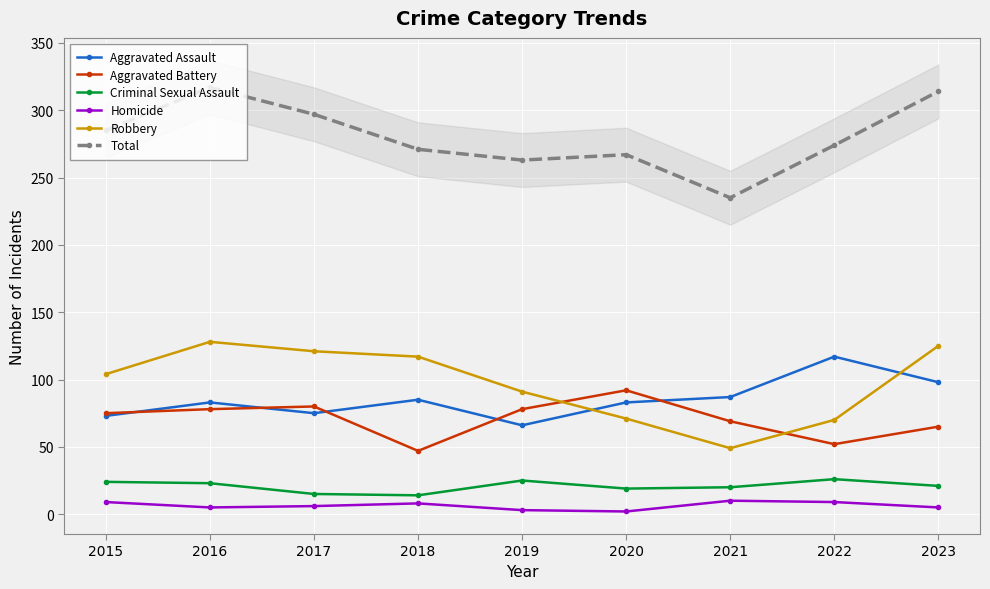

What is the difference between the maximum and minimum values in the Robbery series?

79